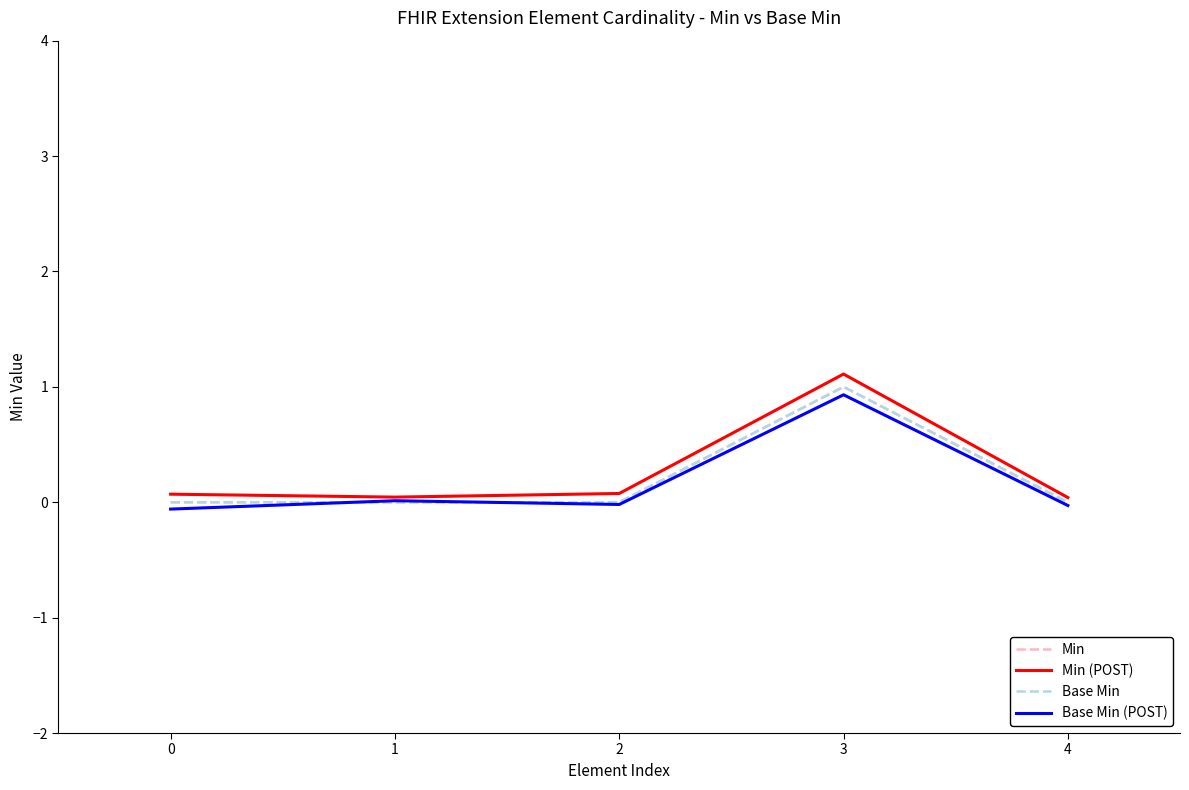

How many lines are shown in the chart?

4